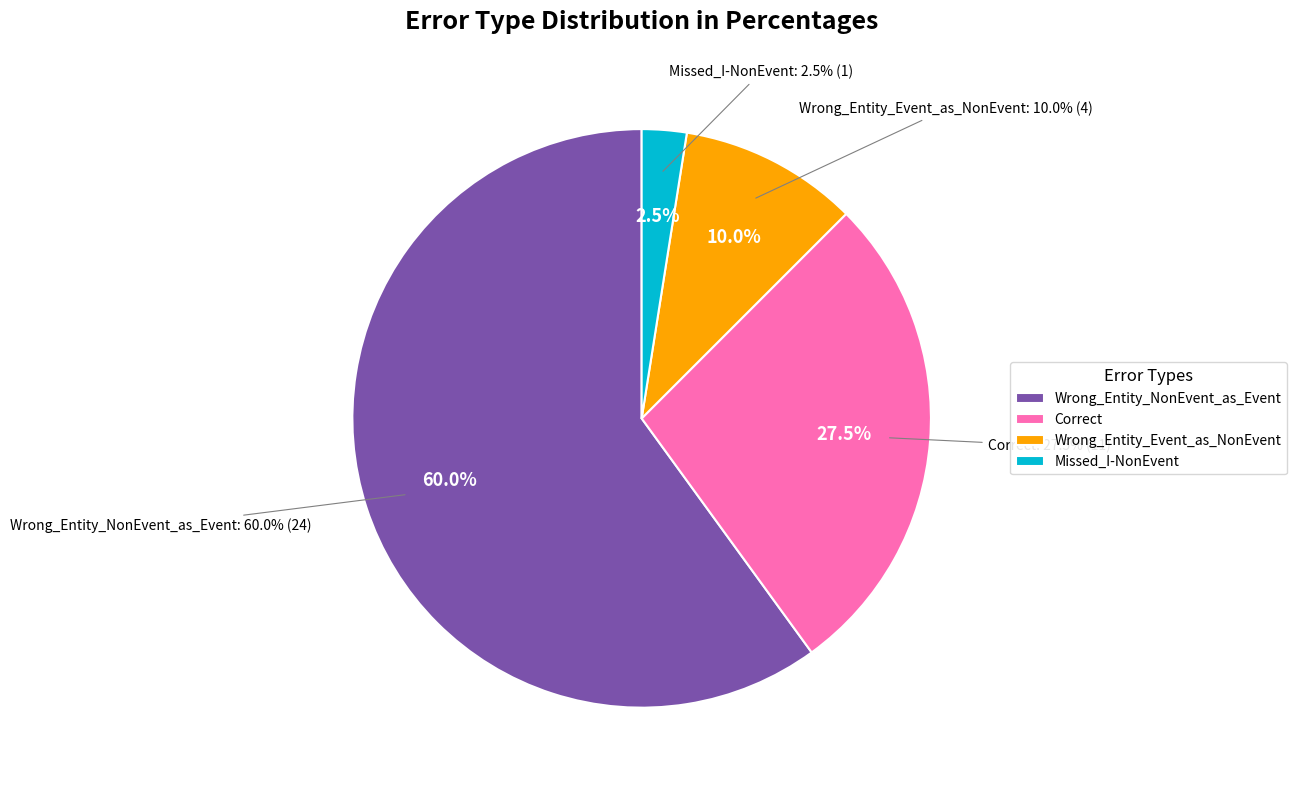

Which slice is the largest?

Wrong_Entity_NonEvent_as_Event